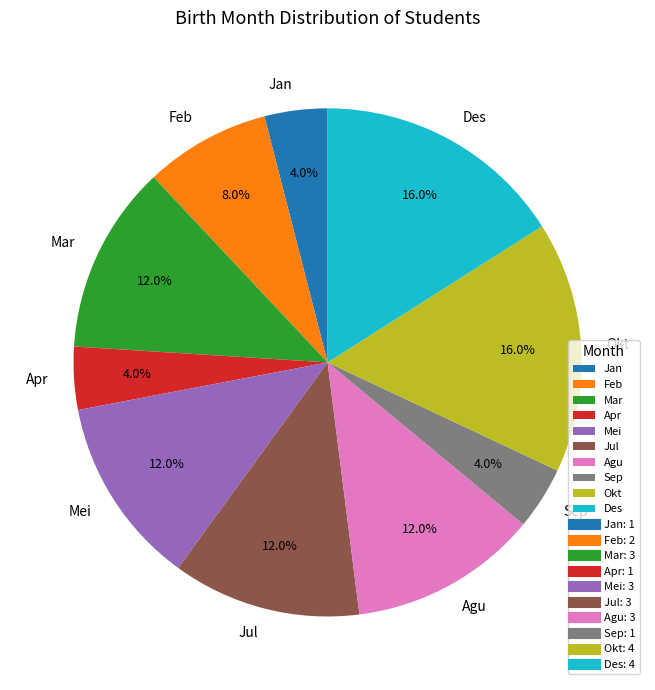

What percentage do Jul and Agu together represent?

24.0%